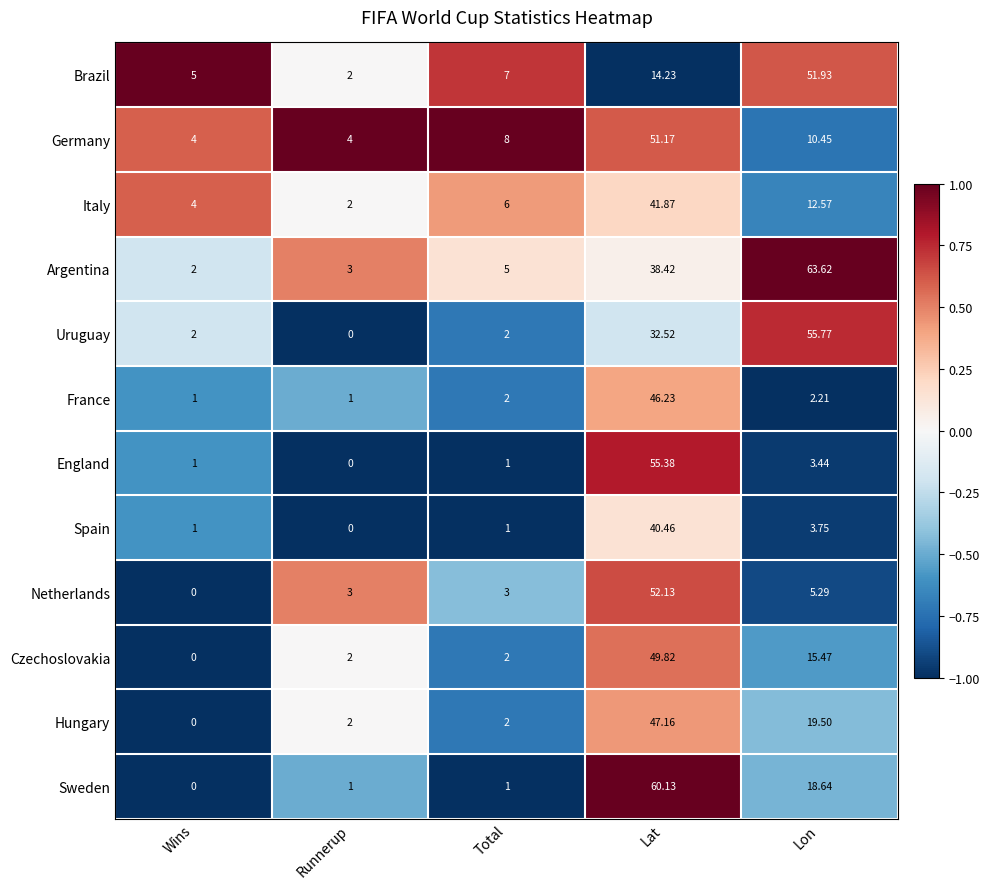

How many series are shown in this chart?

12